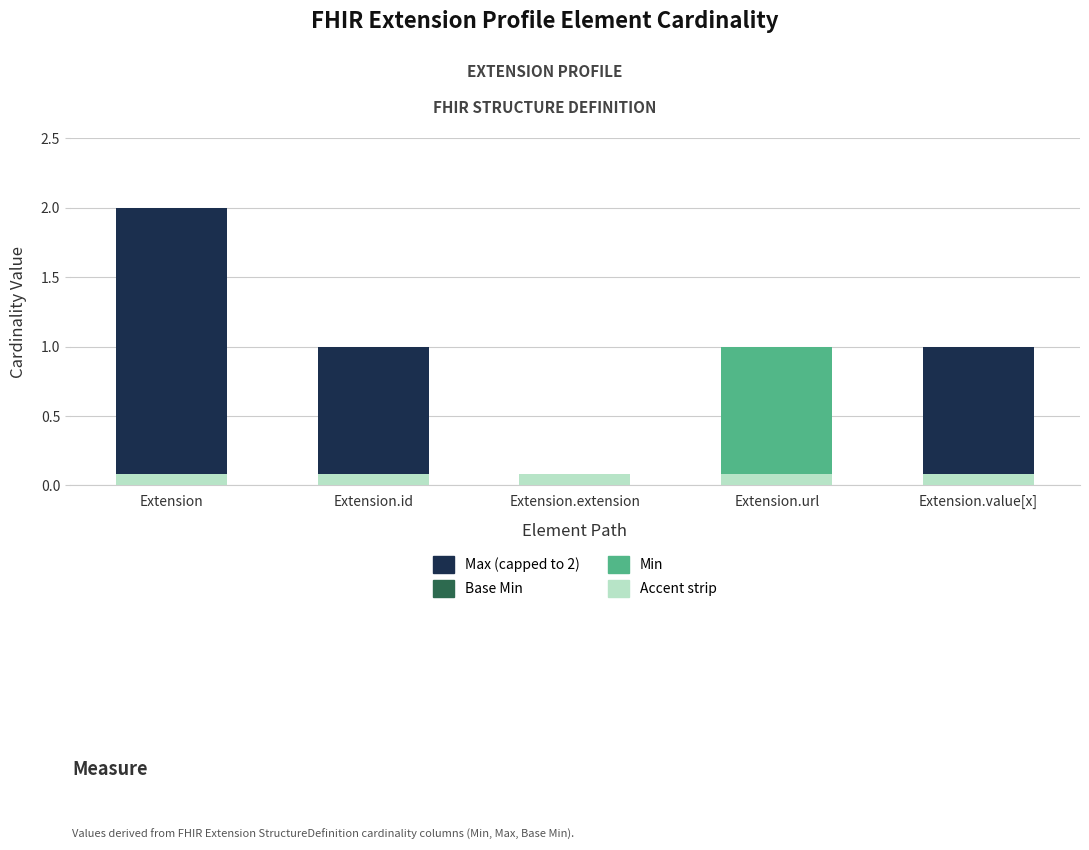

Reading left to right, what are all the values shown in this chart?

Max (capped): Extension=2.0	Extension.id=1.0	Extension.extension=0.0	Extension.url=1.0	Extension.value[x]=1.0
Base Min: Extension=0.0	Extension.id=0.0	Extension.extension=0.0	Extension.url=1.0	Extension.value[x]=0.0
Min: Extension=0.0	Extension.id=0.0	Extension.extension=0.0	Extension.url=1.0	Extension.value[x]=0.0
Accent: Extension=0.1	Extension.id=0.1	Extension.extension=0.1	Extension.url=0.1	Extension.value[x]=0.1